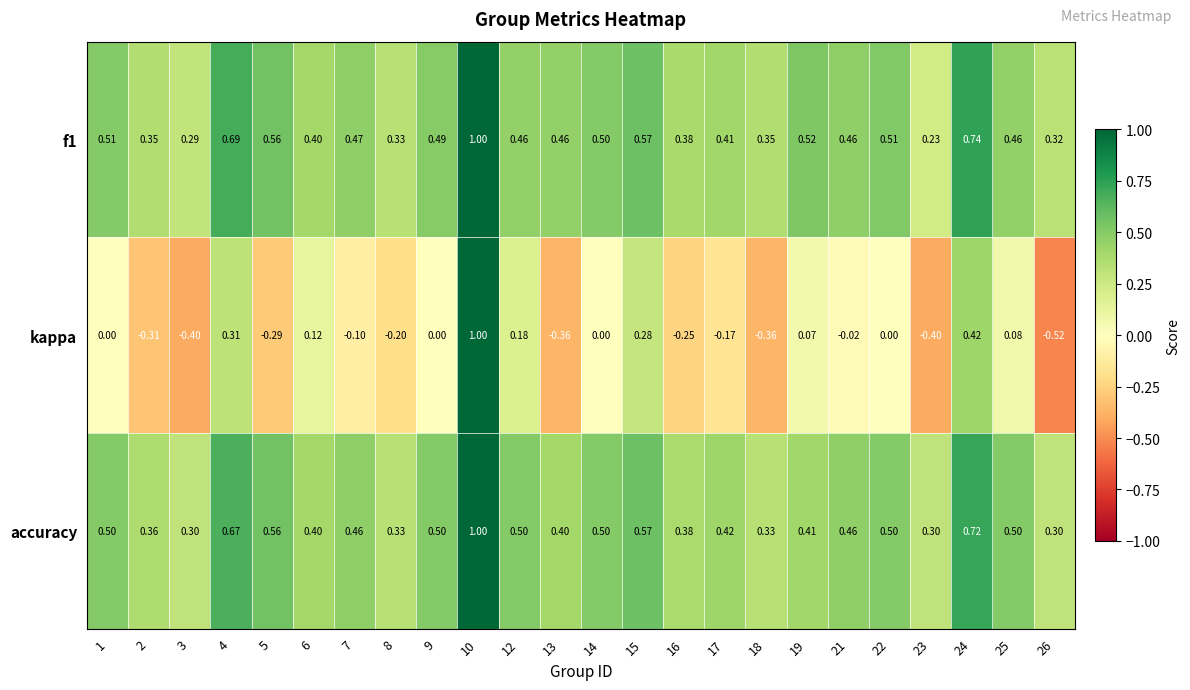

Between 13 and 25, which series saw the biggest shift?

kappa